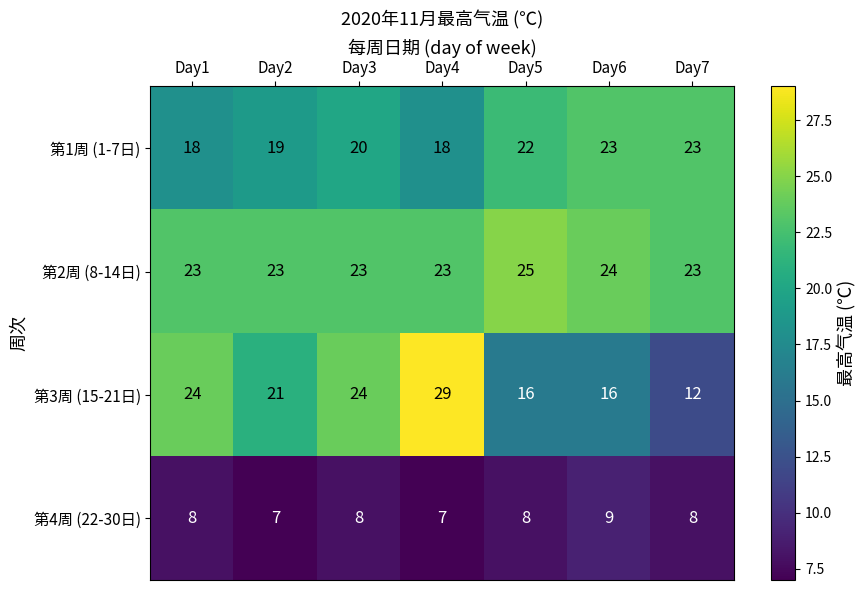

What is the difference between the 第1周 (1-7日) values at Day2 and Day6?

4